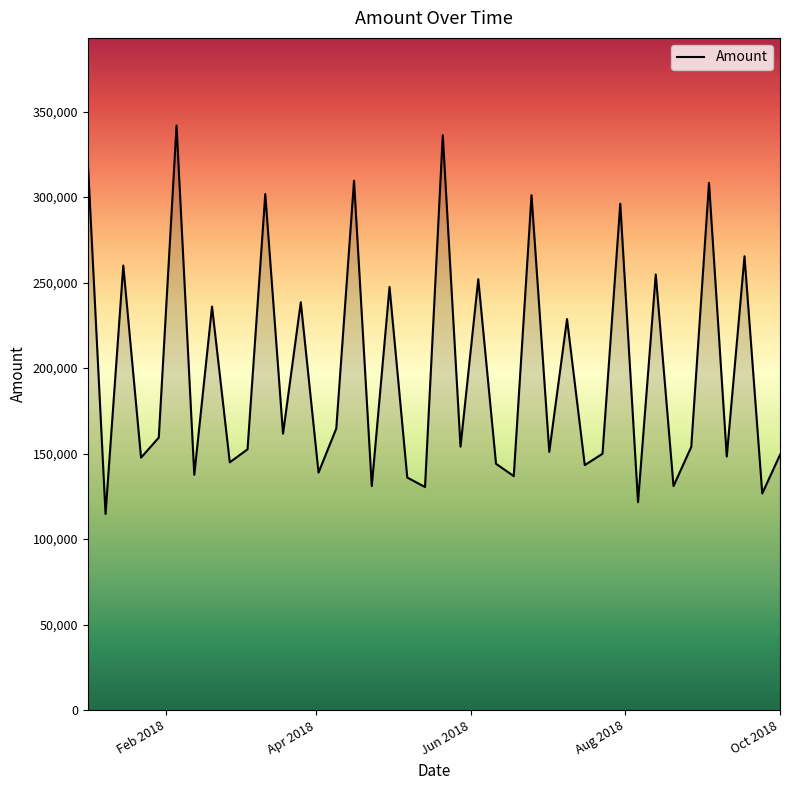

What is the greatest value displayed?

341824.6